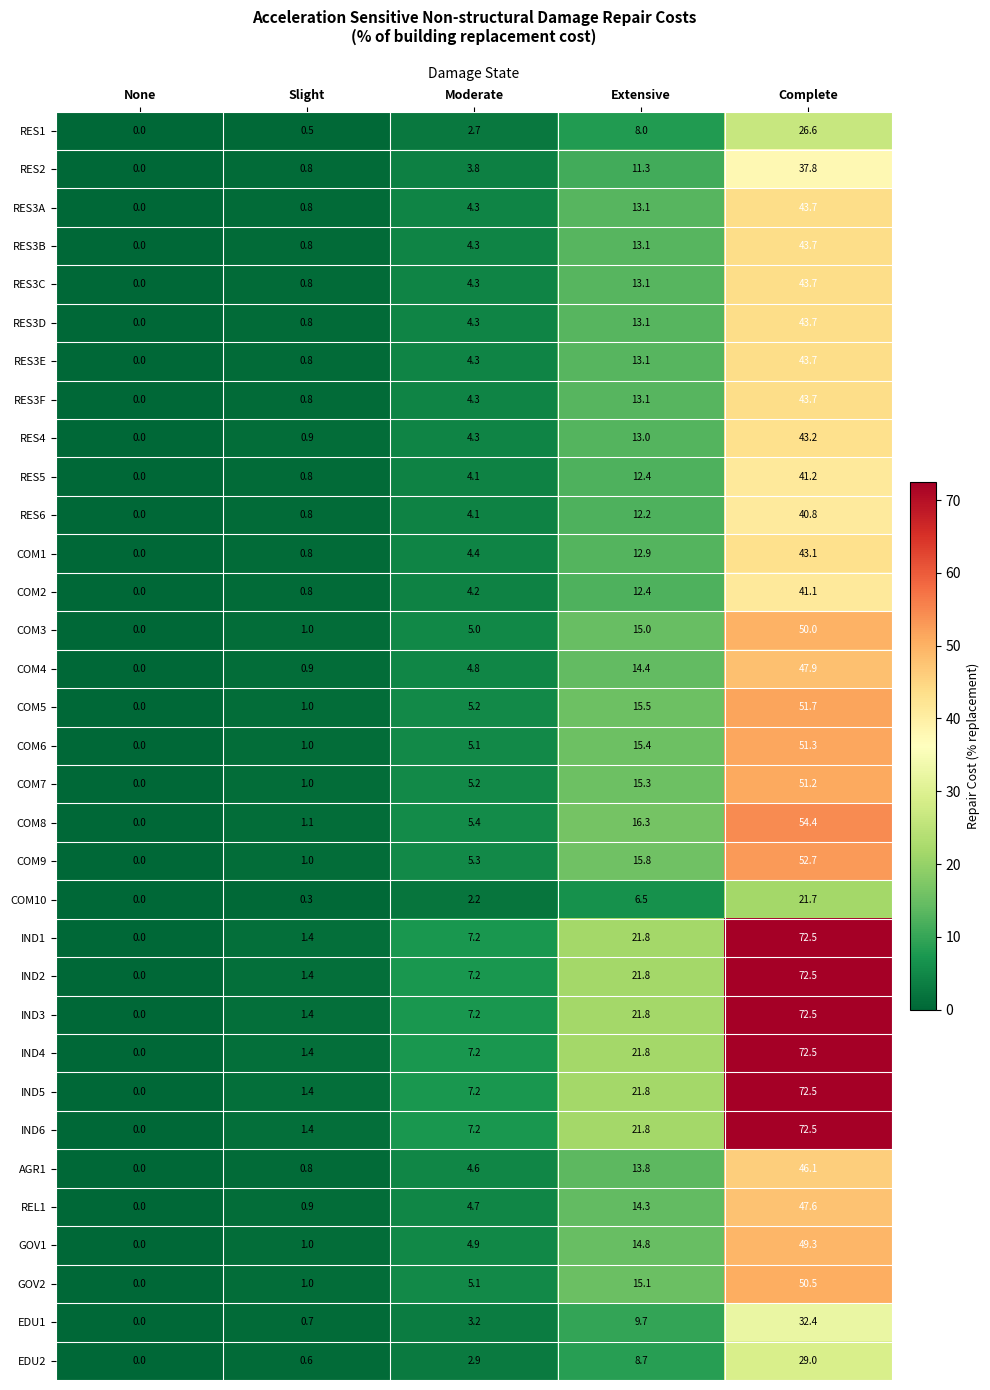

At which label does RES3F reach its minimum?

None